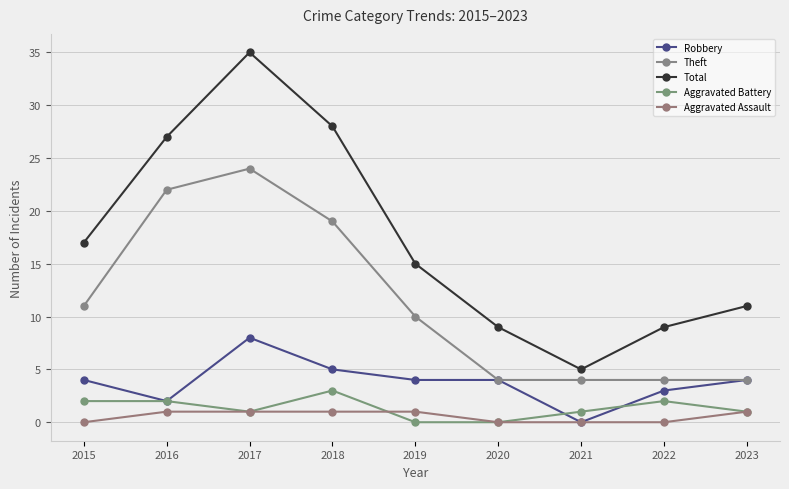

True or false: Total and Aggravated Assault intersect in this chart.

False